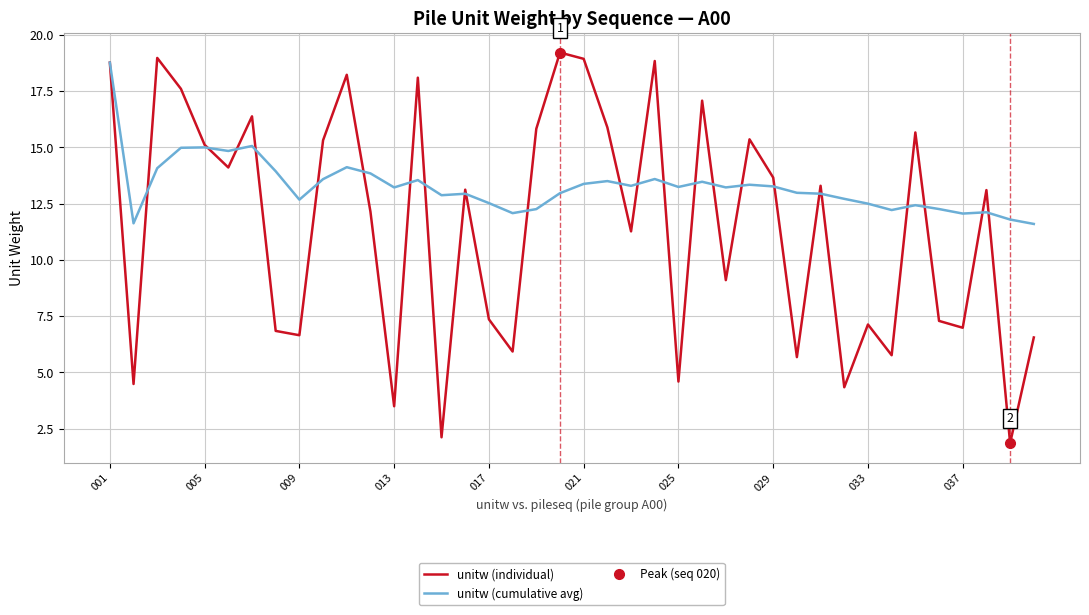

What position from the right is 017?

24